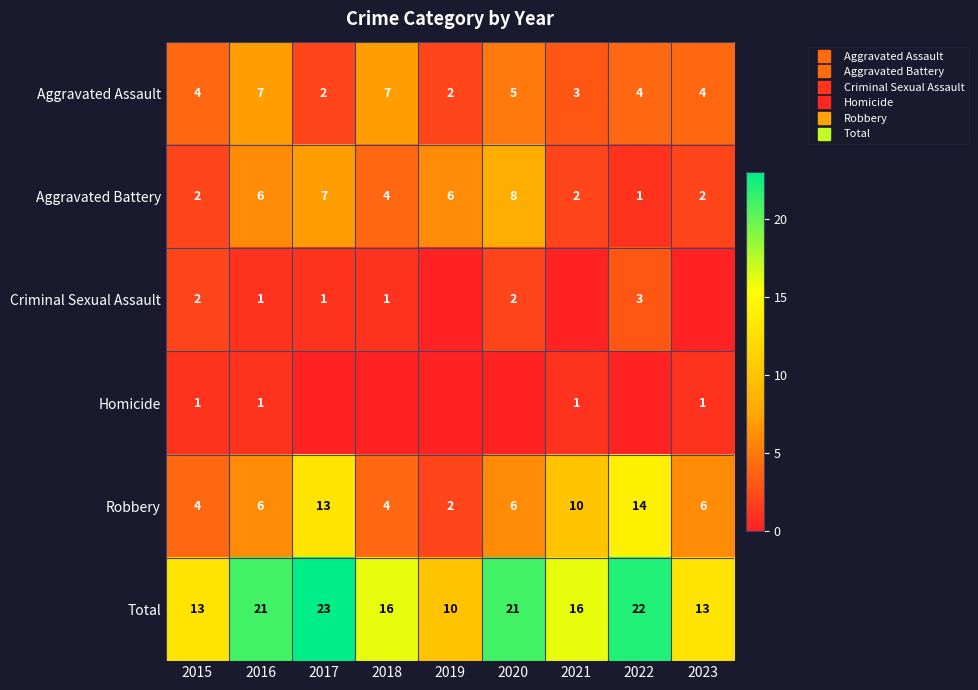

Rank the series at 2023 from highest to lowest value.

Total, Robbery, Aggravated Assault, Aggravated Battery, Homicide, Criminal Sexual Assault